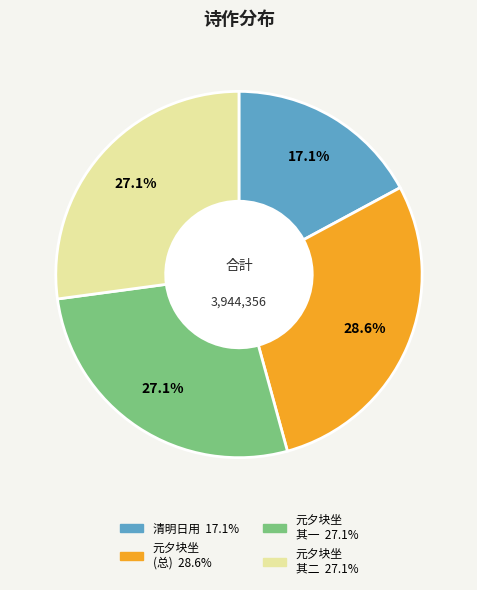

Does any single category account for the majority?

No